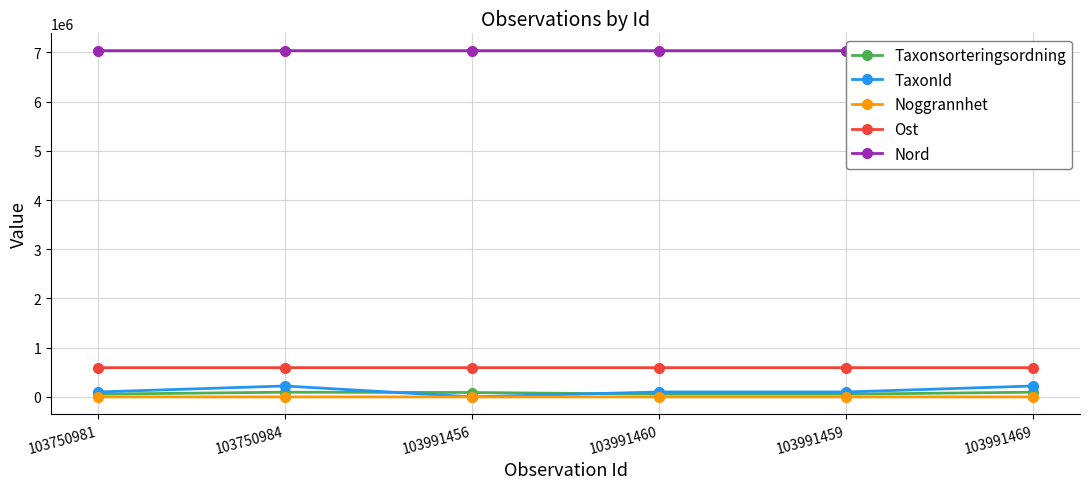

Which series has the widest spread of values?

TaxonId